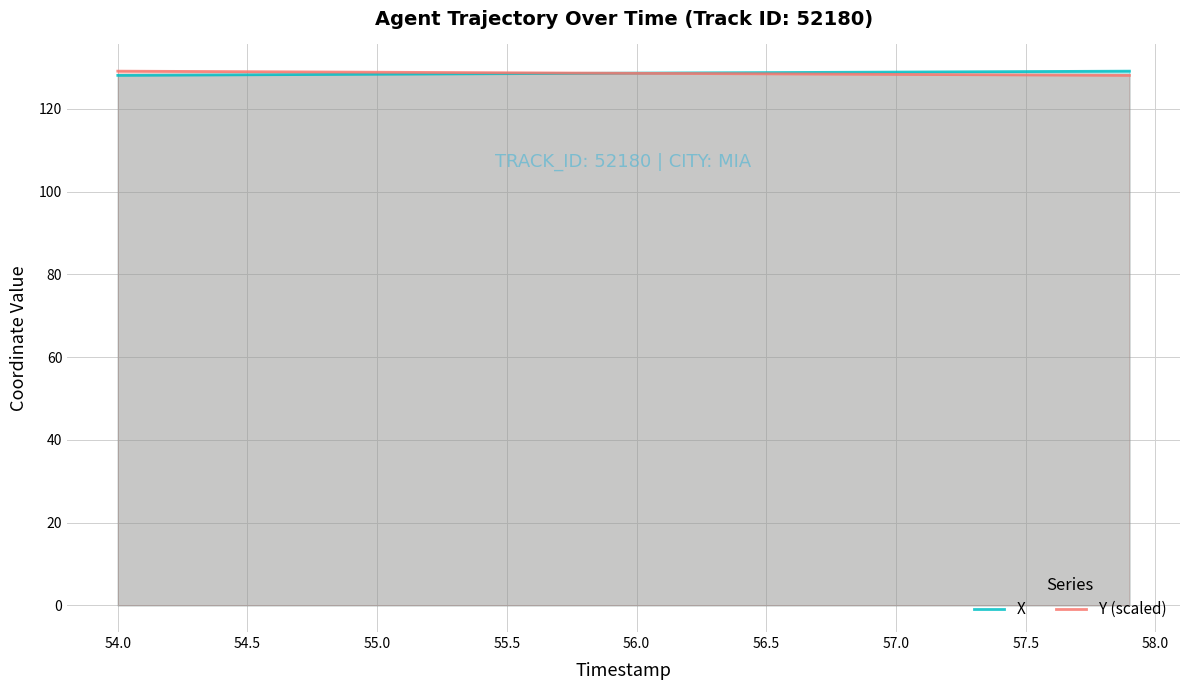

What is the lowest value of the X series?

128.1